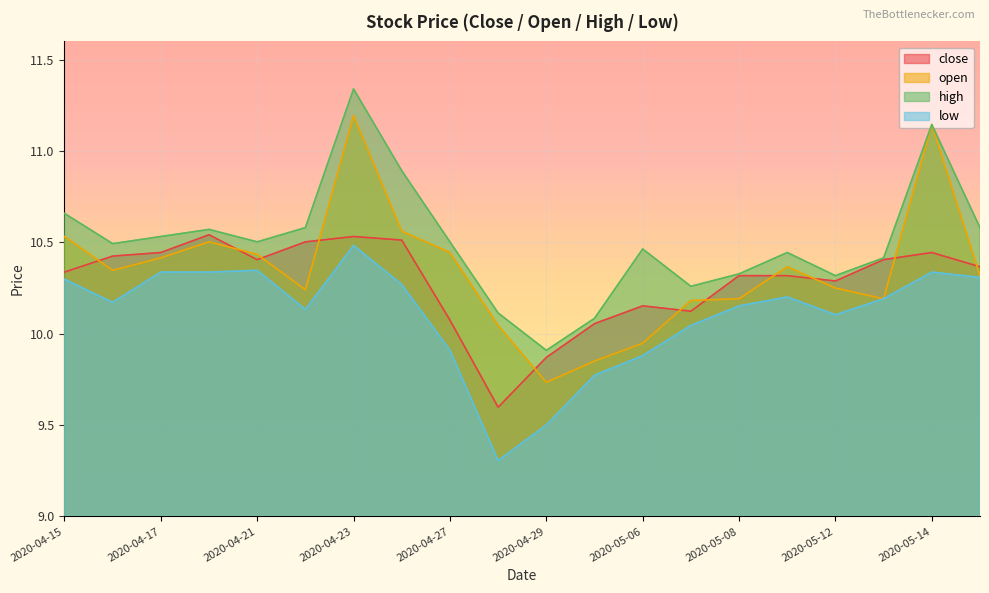

Between 2020-05-07 and 2020-04-20, which is larger?

2020-04-20